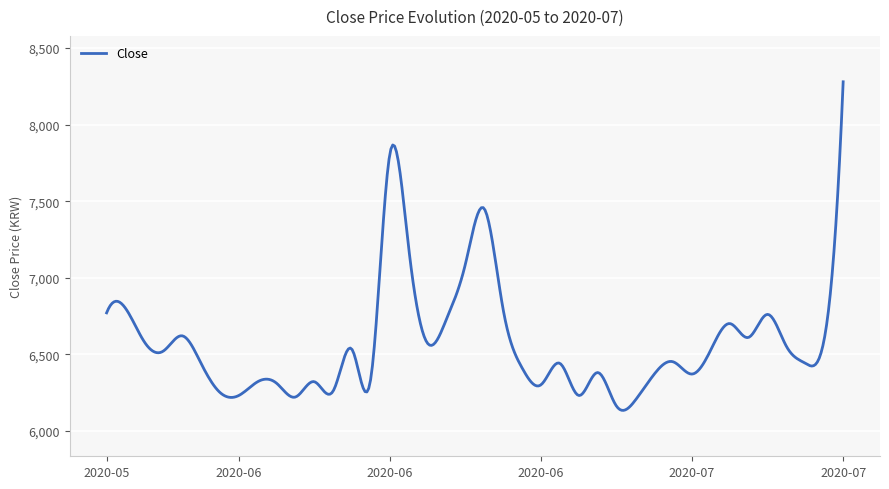

What is the minimum value shown in the chart?

6132.7